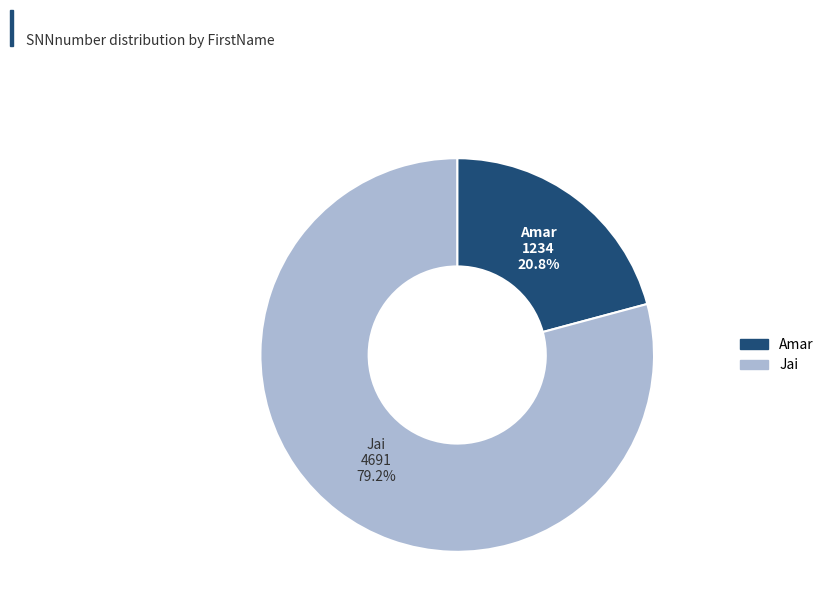

Is there a majority slice in this chart?

Yes